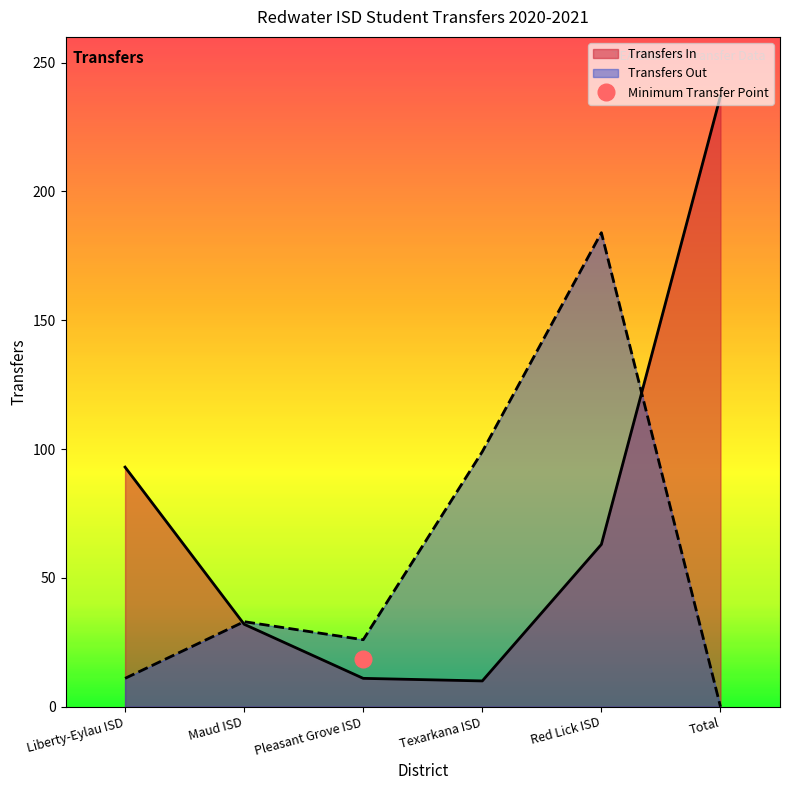

Which series has the largest total across all categories?

Transfers In